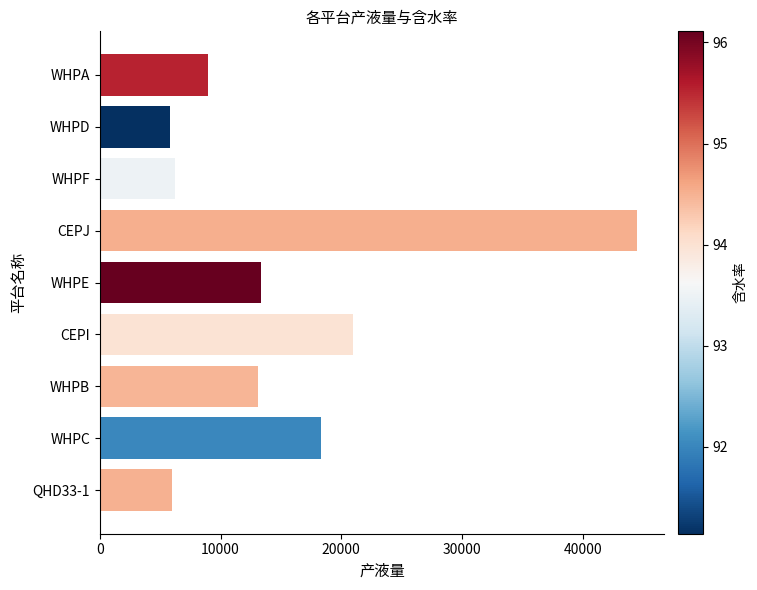

Does the chart contain any negative values?

No